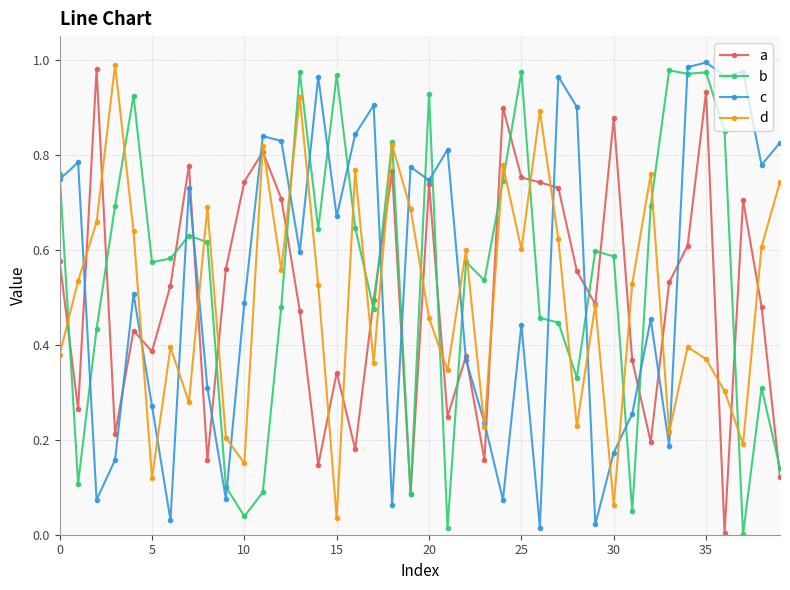

True or false: b has more than 0 interior local peaks.

True